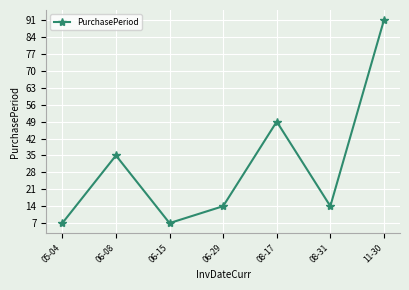

The chart shows a value of 14 at 08-31. True or false?

True